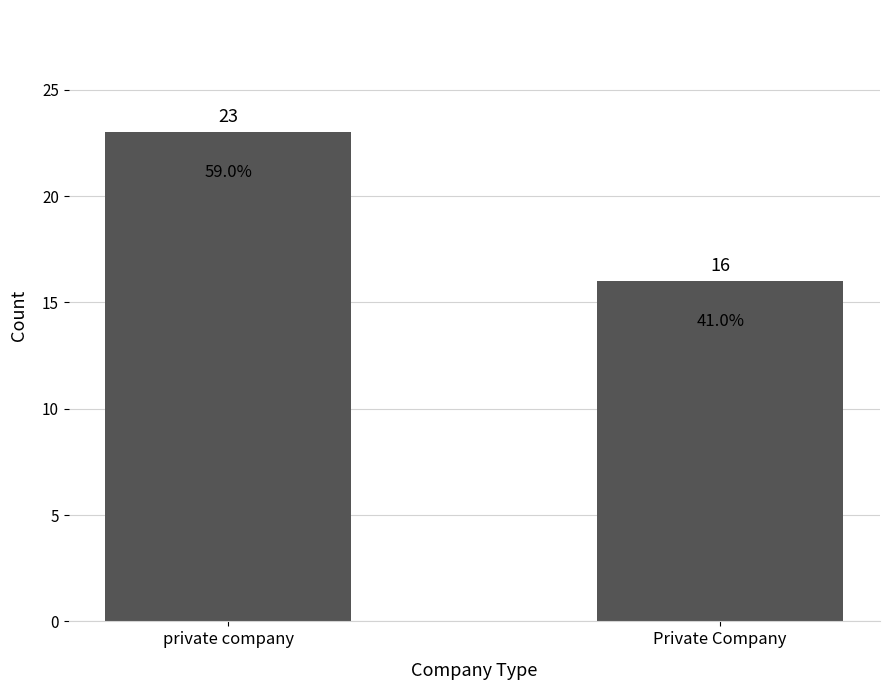

Read the value at Private Company.

16